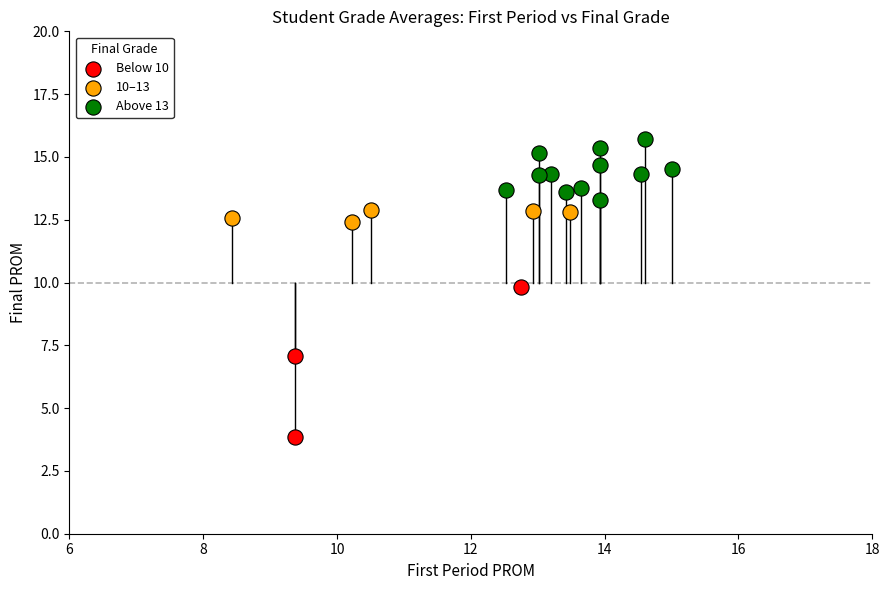

What are all the series names shown in the legend?

Below 10, 10–13, Above 13